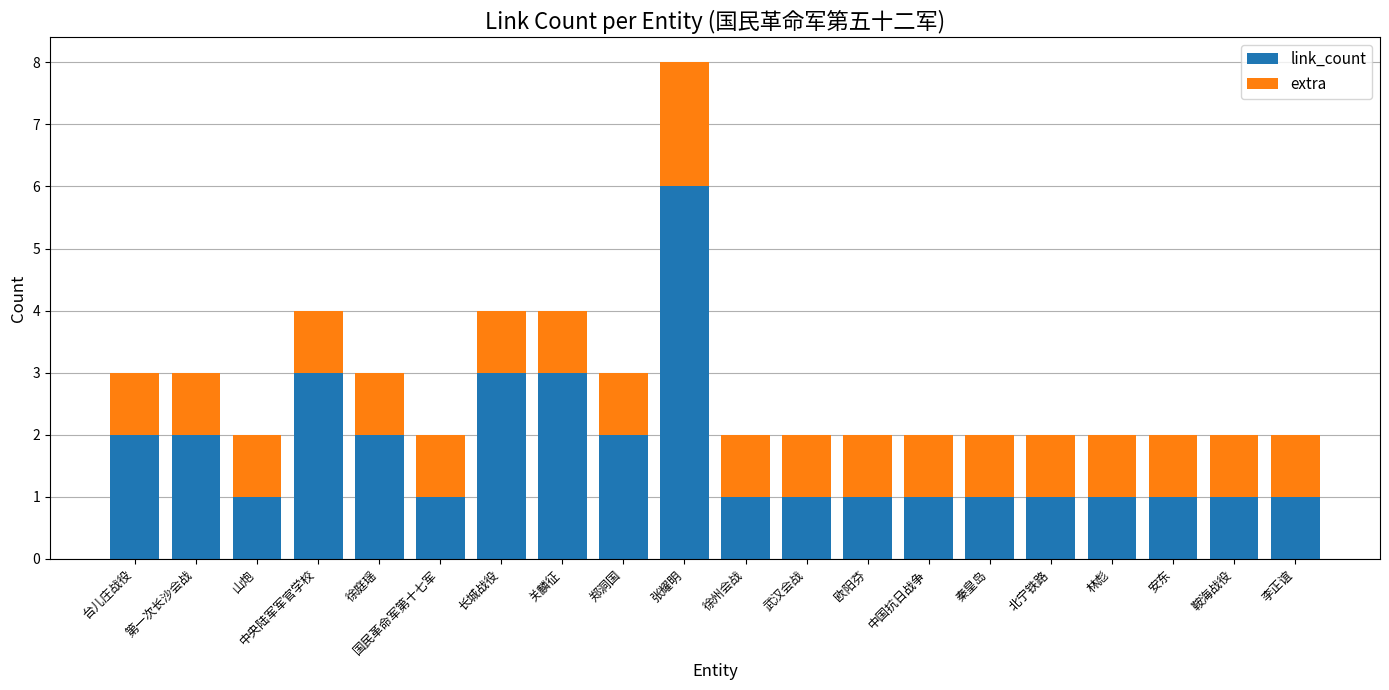

The link_count series shows 1 at 山炮. True or false?

True